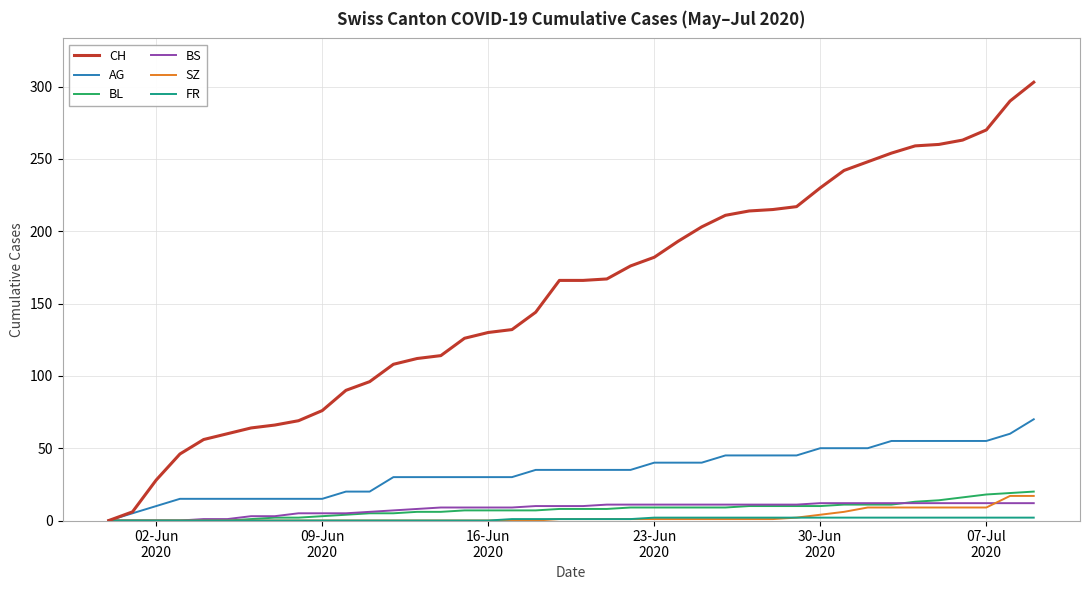

What is the greatest value displayed?

303